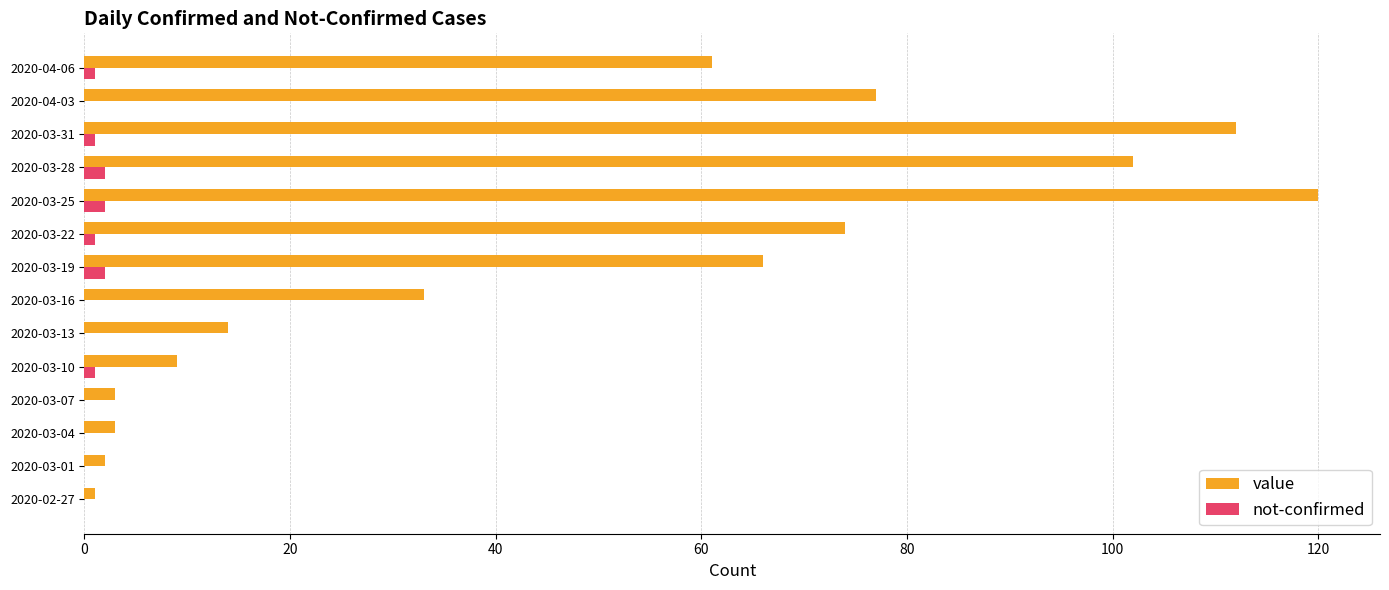

The value of value at 2020-03-13 is 14. True or false?

True